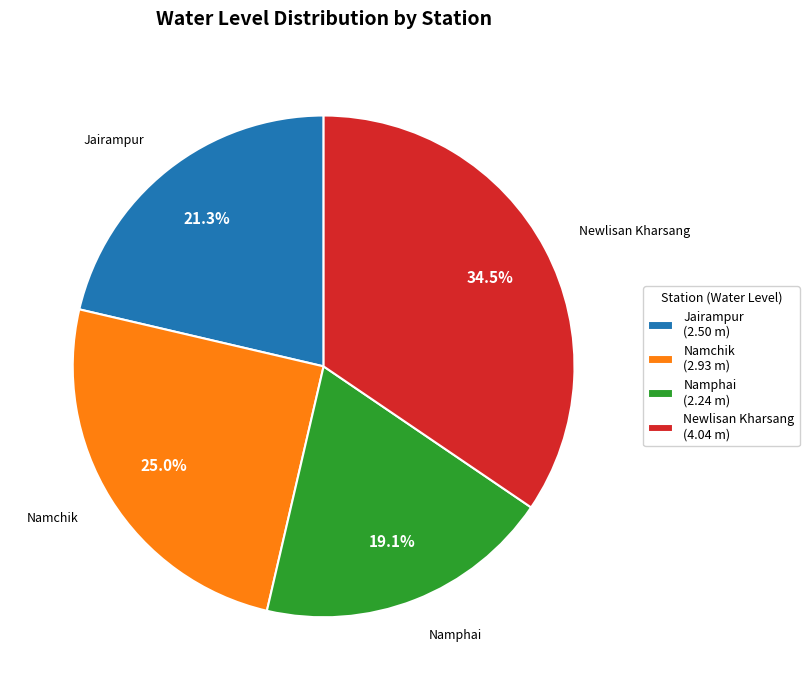

Does Namphai represent more than half of the total?

No